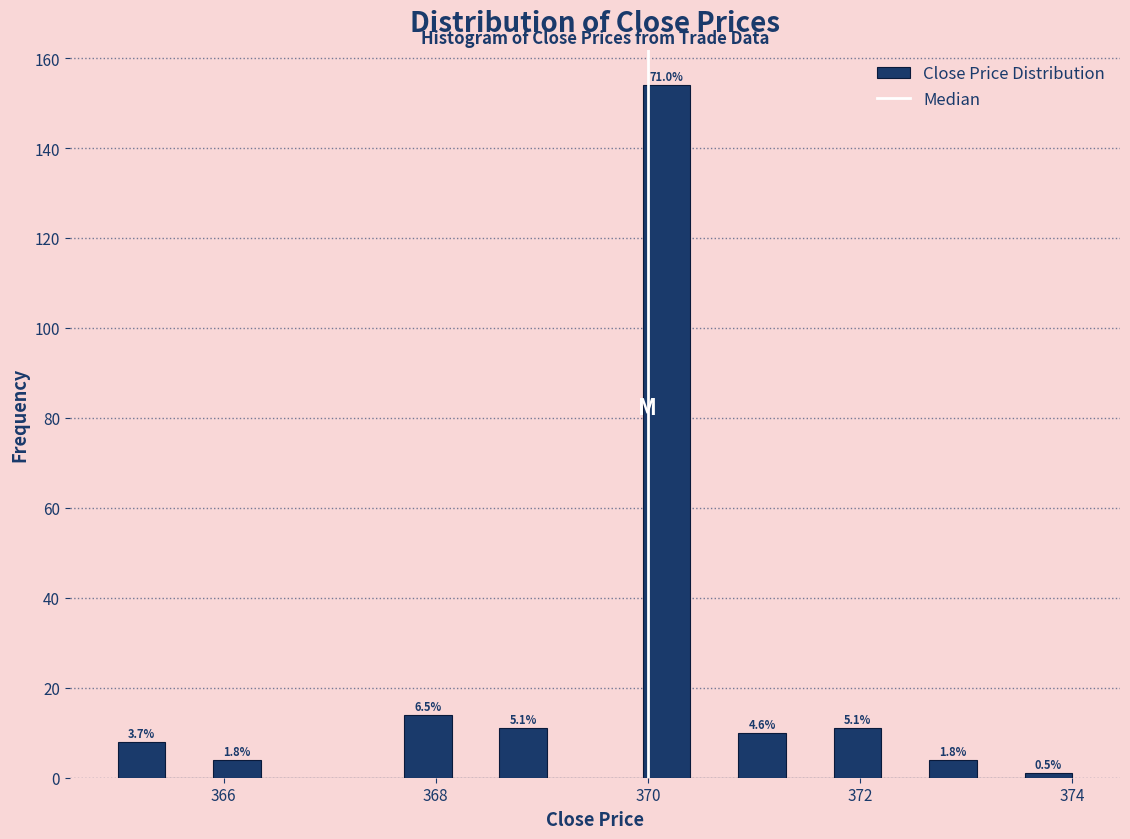

Read against the x-axis, roughly where is the centre of the tallest bar?

370.2